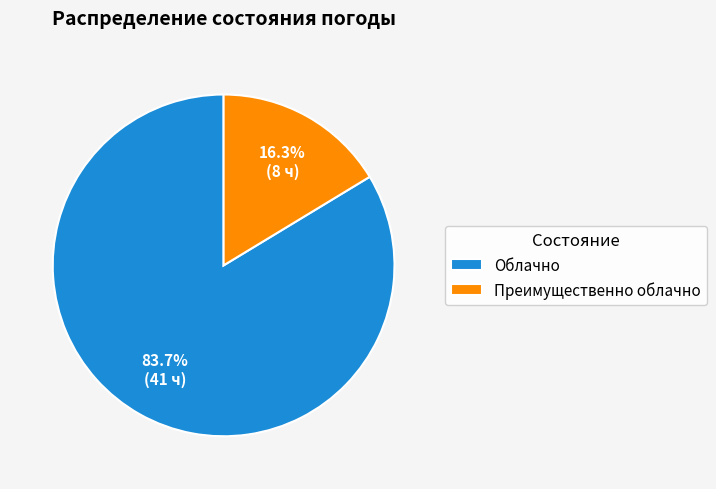

Count the number of slices in the pie.

2